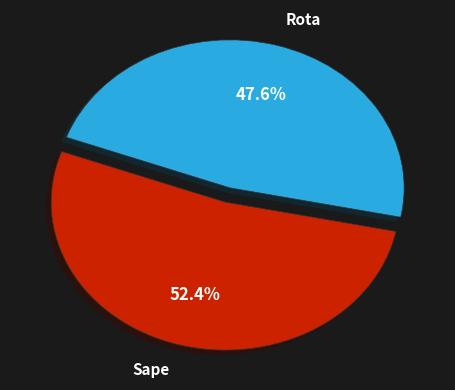

Is there a majority slice in this chart?

Yes